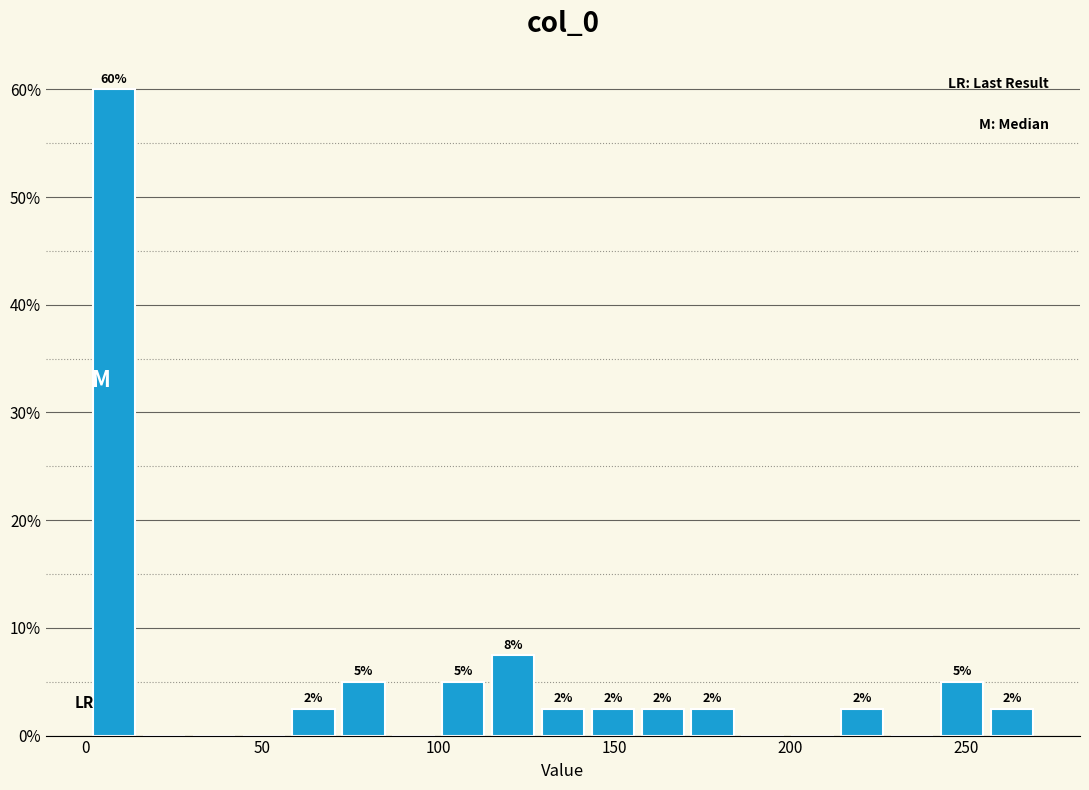

Read against the x-axis, roughly where is the centre of the tallest bar?

10